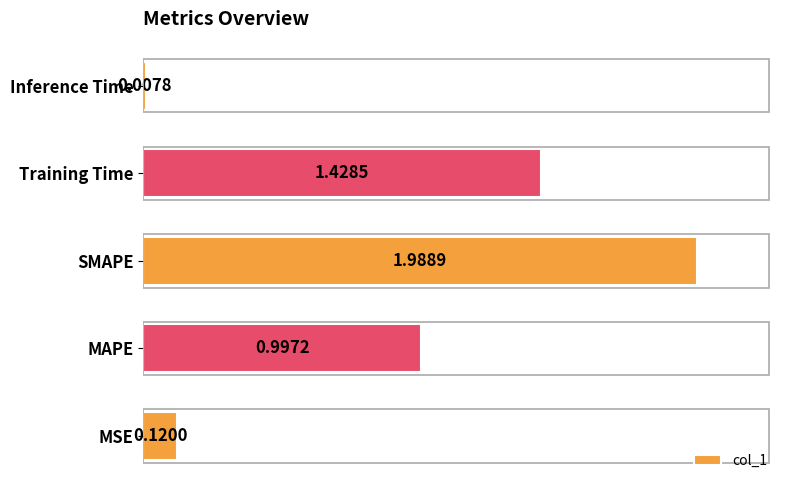

What is the ratio of the value at Training Time to the value at SMAPE?

0.7